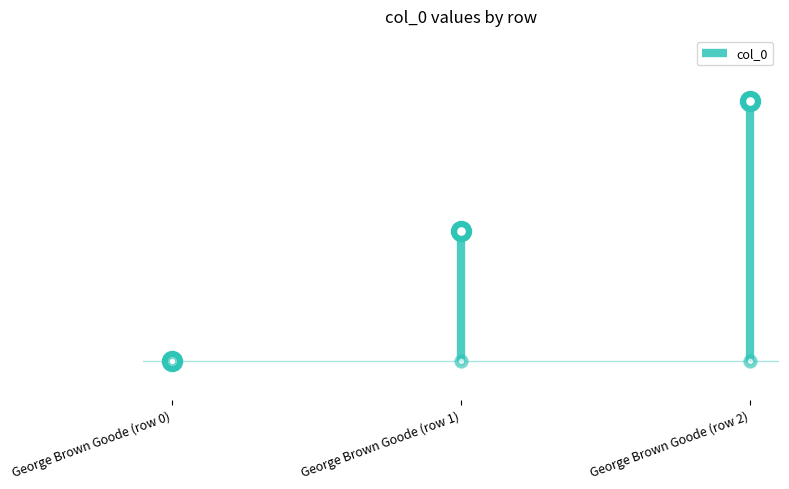

What is the ratio of the value at George Brown Goode (row 2) to the value at George Brown Goode (row 1)?

2.0